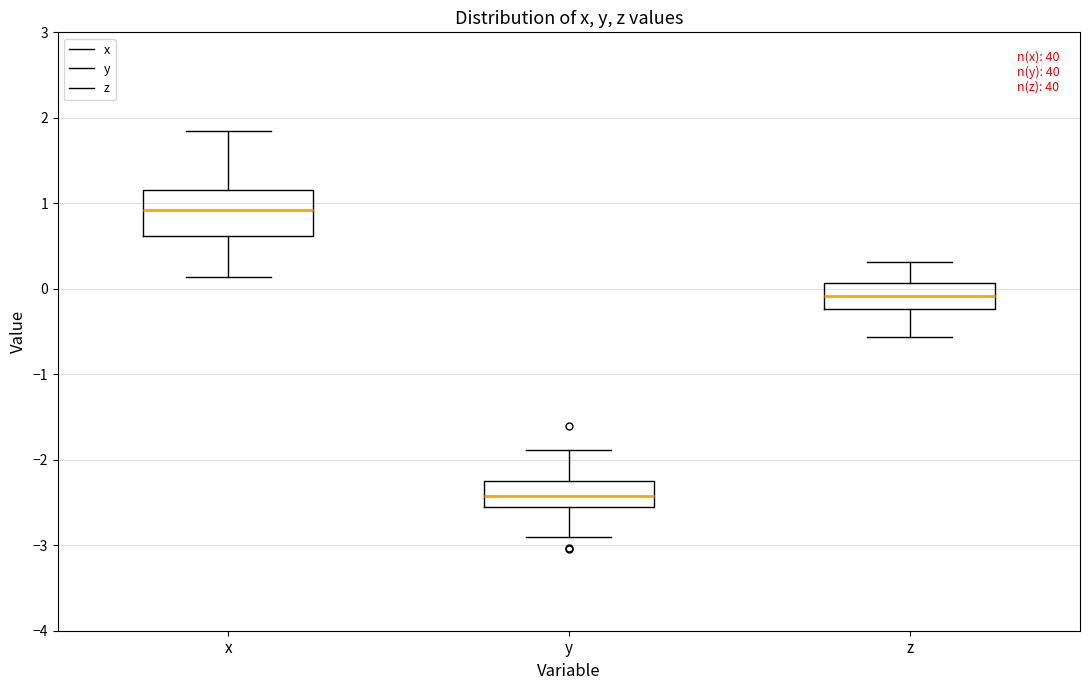

Which box has the lowest median line?

y